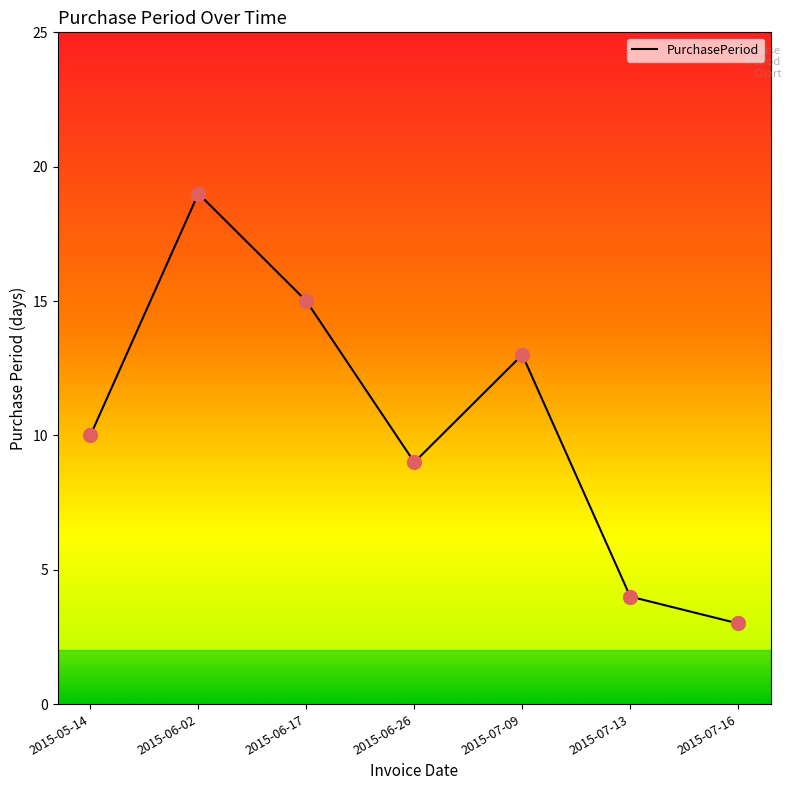

Between 2015-06-02 and 2015-06-17, which is larger?

2015-06-02